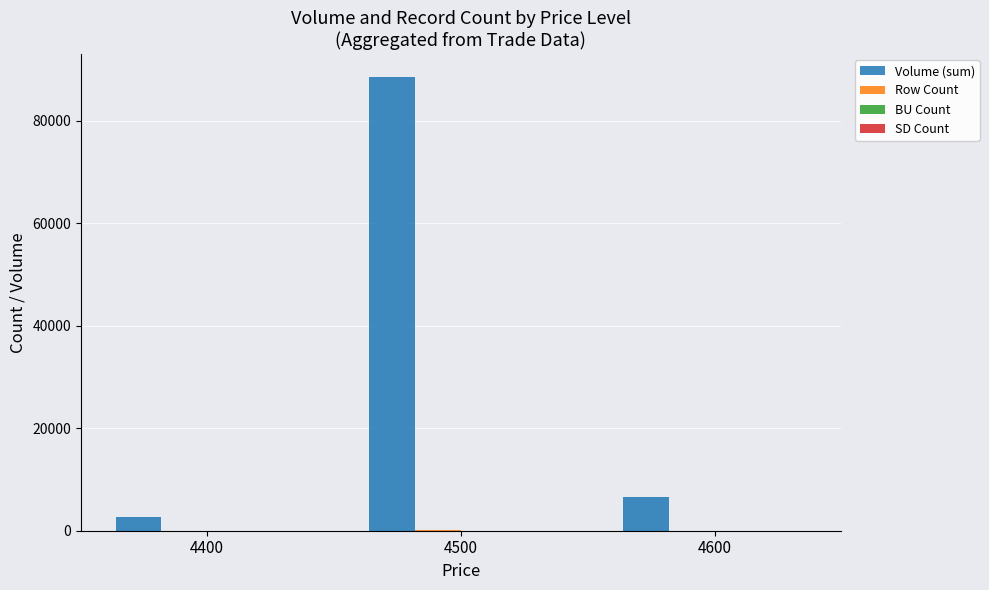

Where is Volume (sum) nearest to the value 45650?

4600